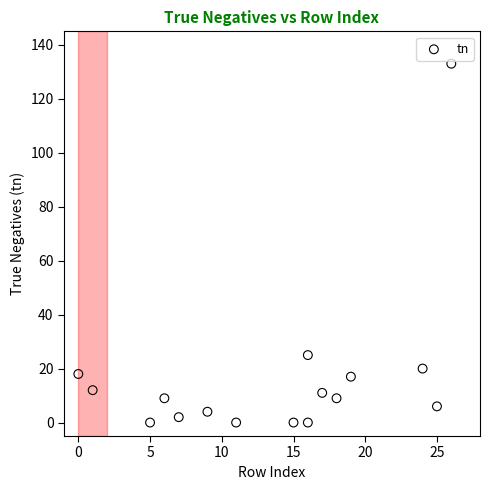

What is the range of X values (max minus min)?

26